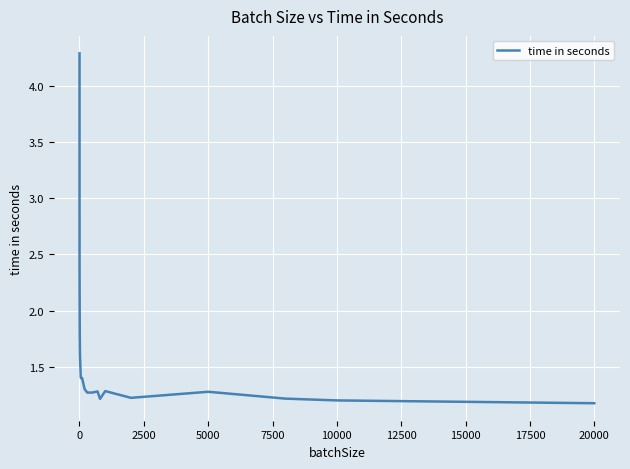

Reading right to left, what are all the values shown in this chart?

1.2	1.2	1.2	1.3	1.2	1.3	1.2	1.3	1.3	1.3	1.3	1.4	1.4	1.6	1.8	2.3	2.6	4.3